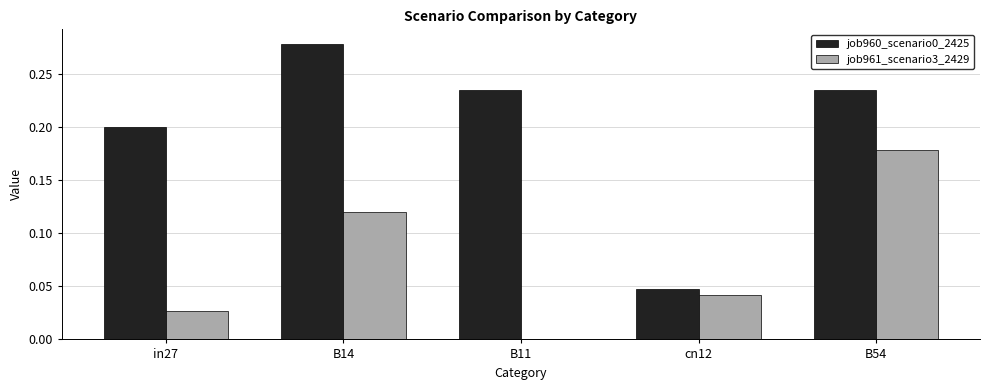

Which label corresponds to the largest value in the chart?

B14